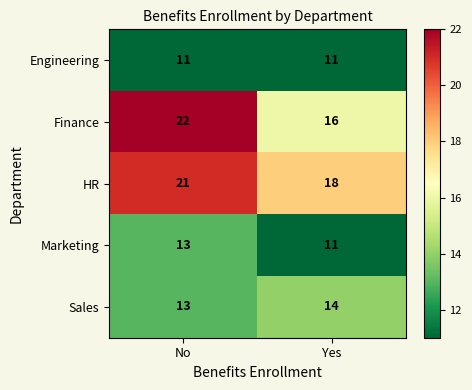

What is the sum of the Engineering values at Yes and No?

22